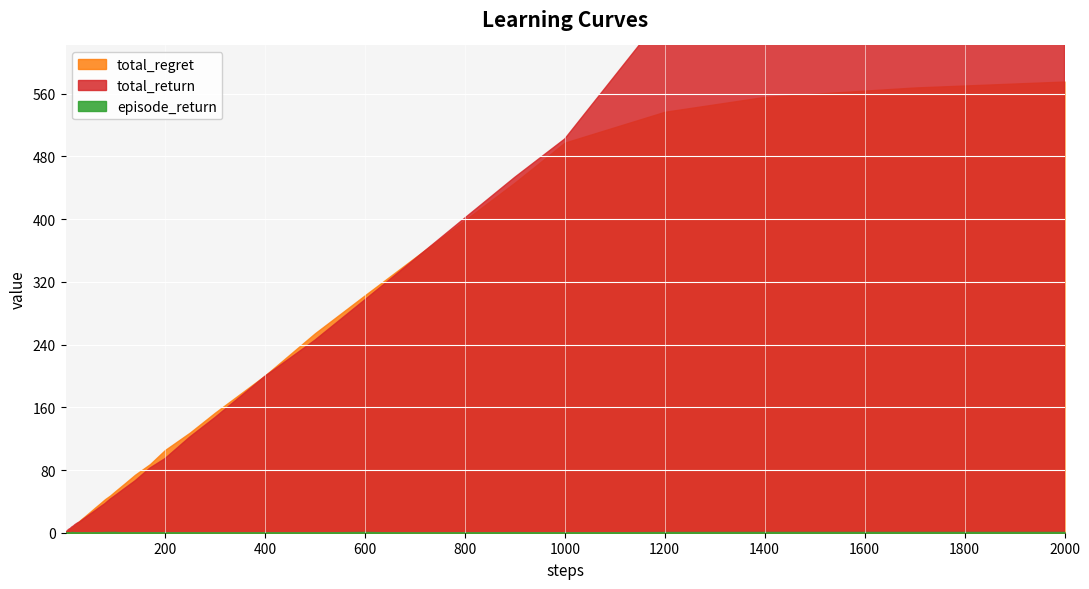

The value of total_regret at 1400 is 556.0. True or false?

True